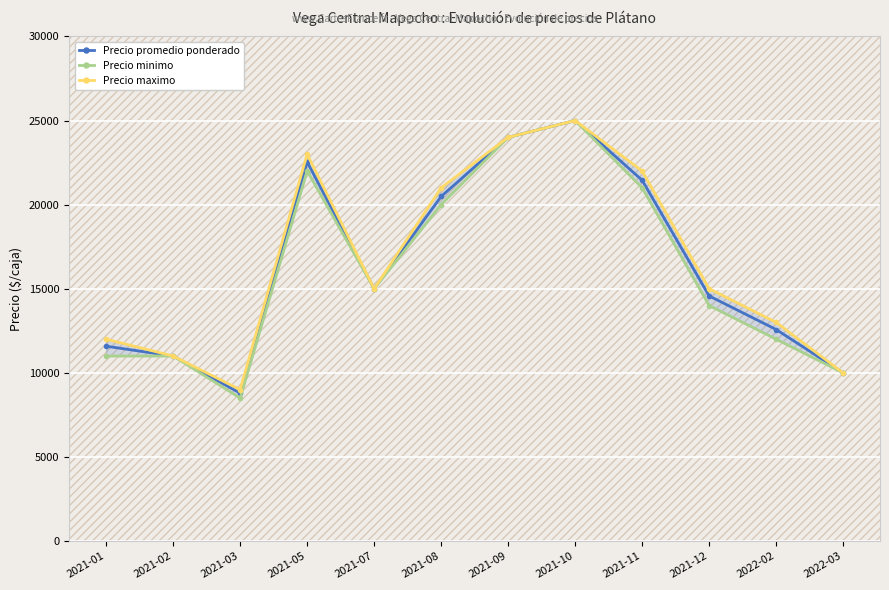

Reading left to right, transcribe all the data shown in this chart.

Precio promedio ponderado: 11583	11000	8792	22538	15000	20487	24000	25000	21450	14571	12576	10000
Precio minimo: 11000	11000	8500	22000	15000	20000	24000	25000	21000	14000	12000	10000
Precio maximo: 12000	11000	9000	23000	15000	21000	24000	25000	22000	15000	13000	10000